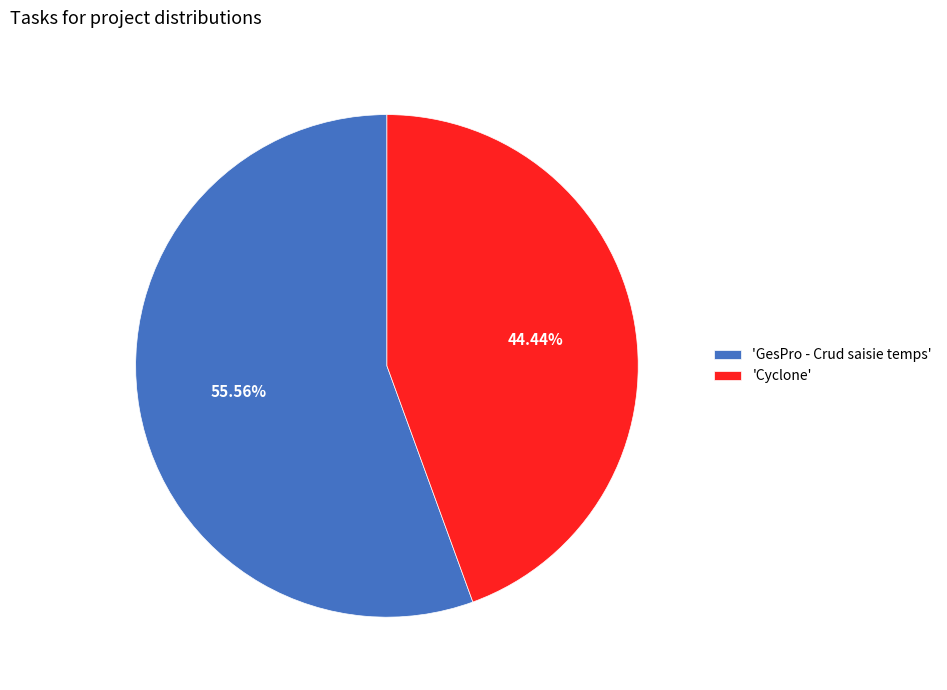

Between 'GesPro - Crud saisie temps' and 'Cyclone', which is larger?

'GesPro - Crud saisie temps'